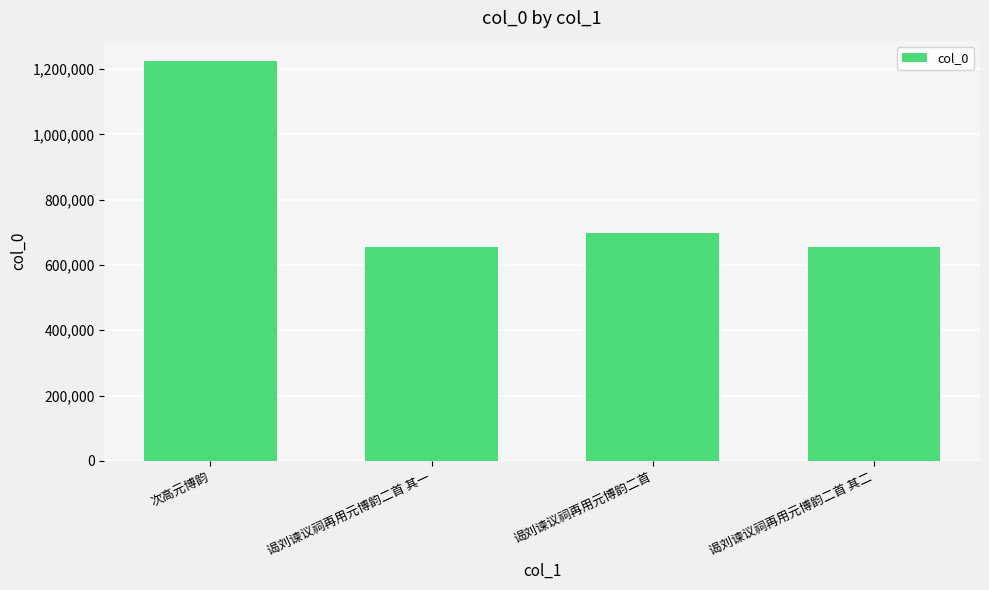

What is the sum of all values?

3233917